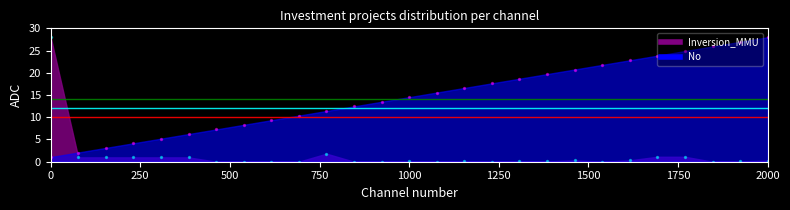

Which series has the largest total across all categories?

No